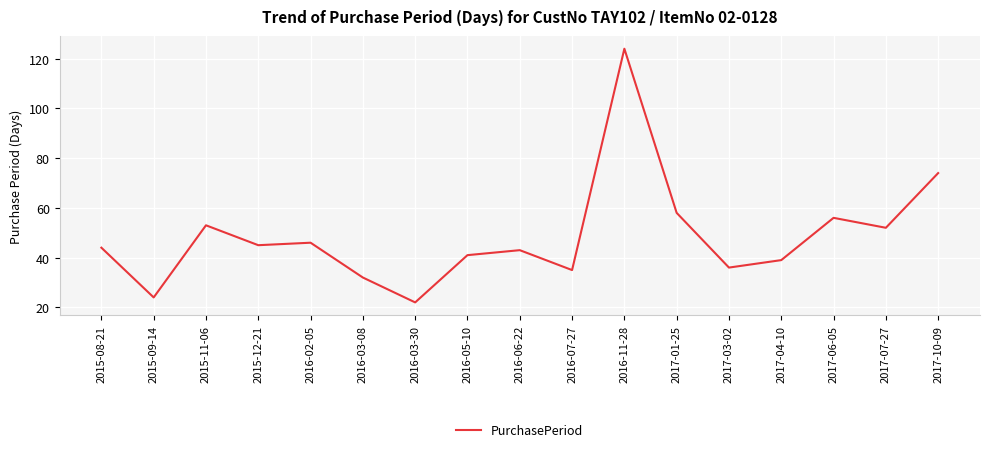

At which category does the data reach its first local peak?

2015-11-06